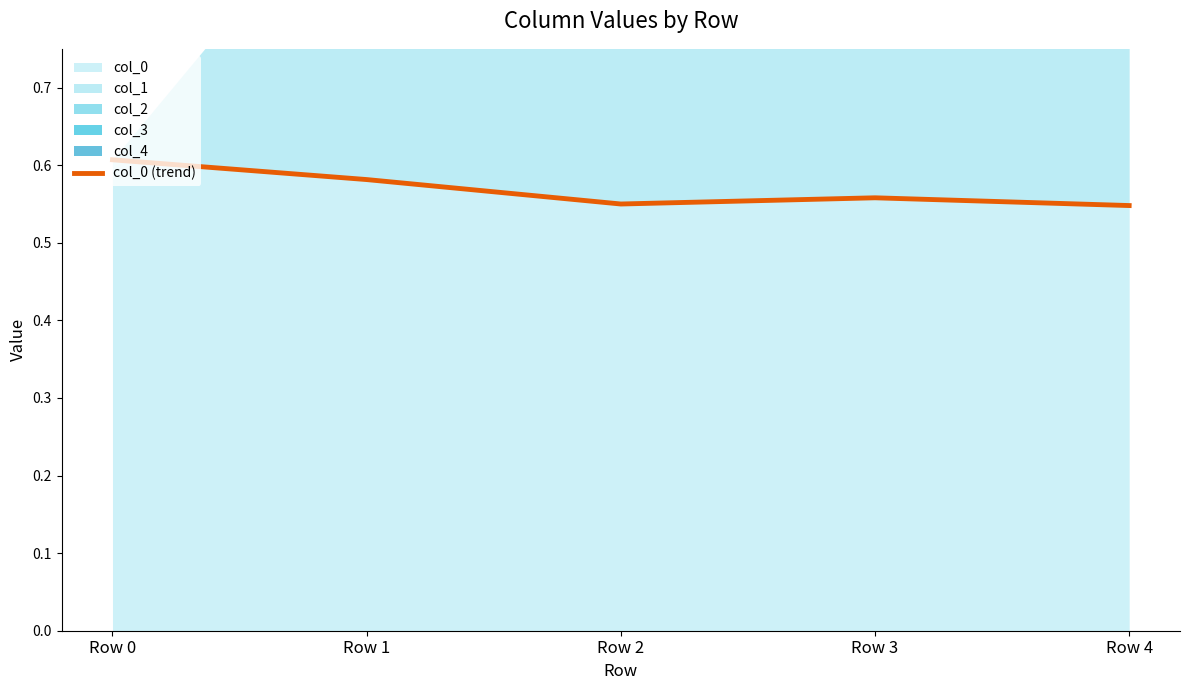

What is the difference between the maximum and minimum values?

0.1